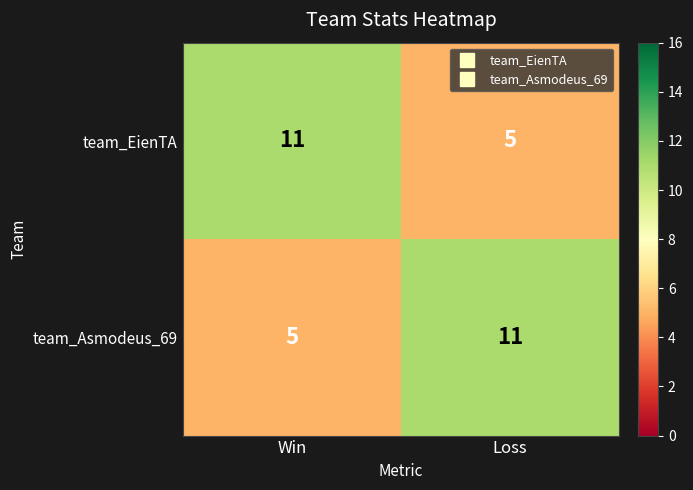

What is the sum of all team_EienTA values?

16